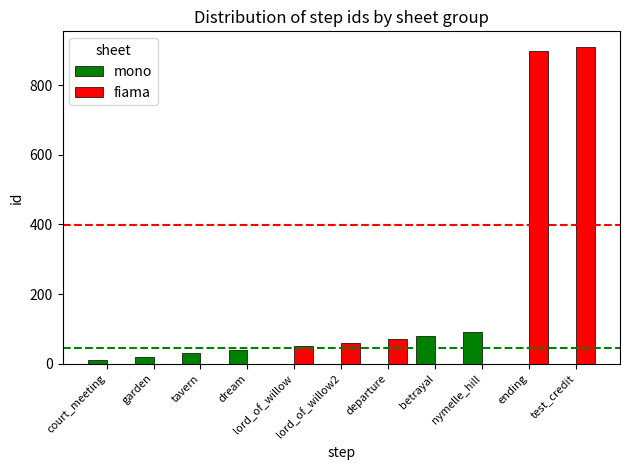

What is the sum of all mono values?

270